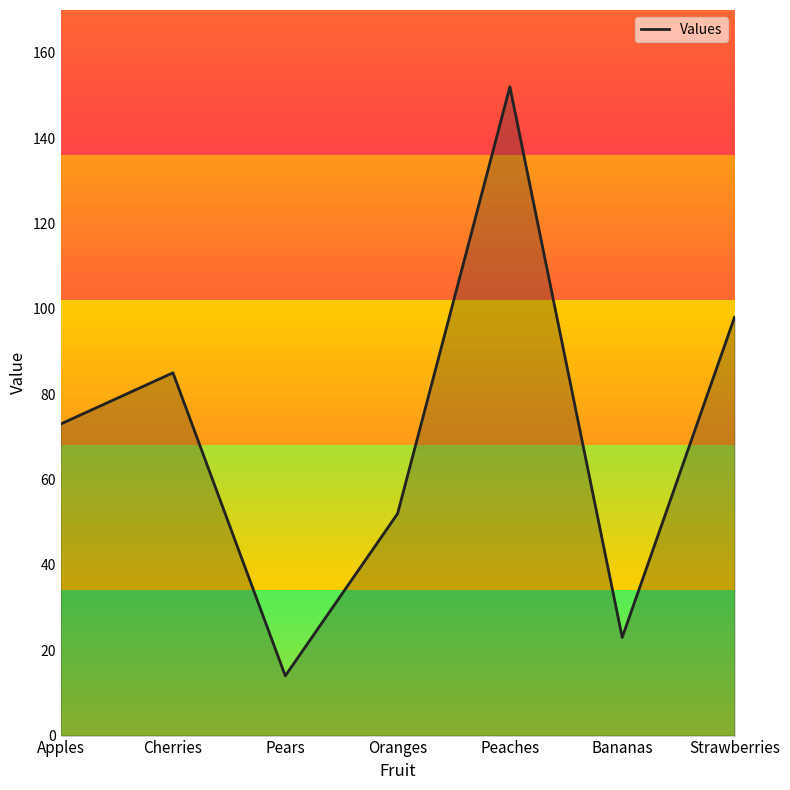

Approximately how many times larger is the value at Bananas compared to Cherries?

0.3